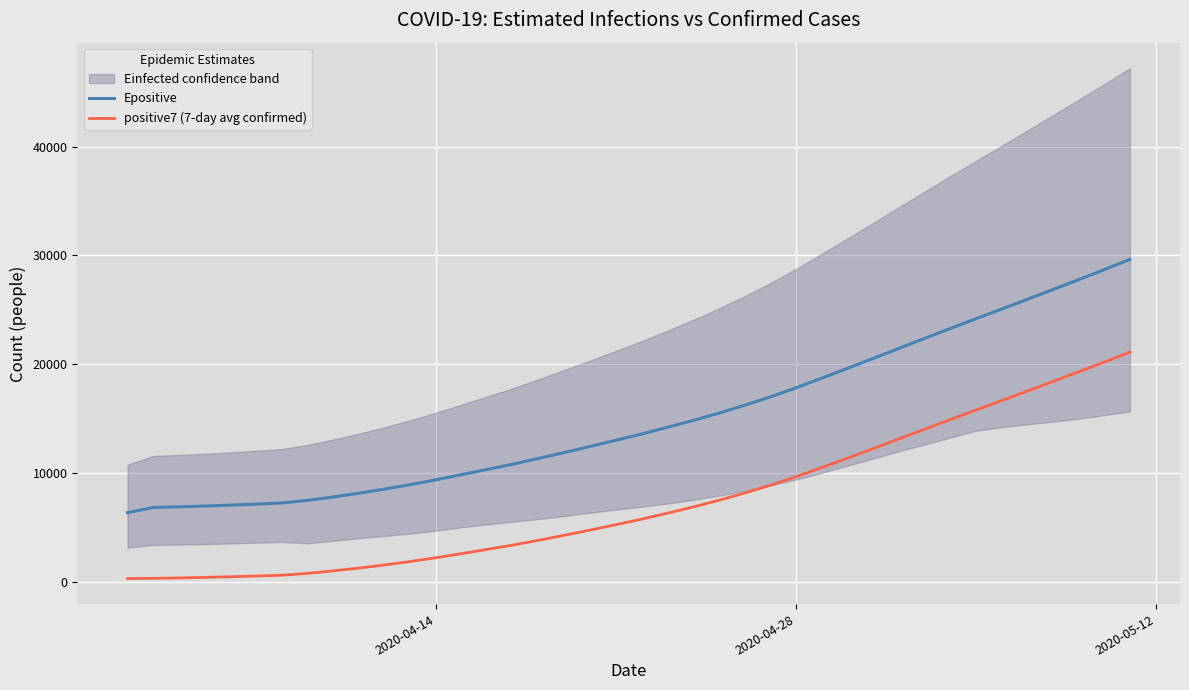

Reading left to right, what are all the values shown in this chart?

Epositive: 6363.6	6839.8	6896.5	6969.7	7053.2	7146.4	7253.2	7487.6	7805.3	8147.5	8527.4	8938.6	9379.7	9857.1	10336.9	10823.1	11348.9	11893.6	12449.9	13014.5	13589.8	14200.3	14831.5	15502.4	16222.5	16992.2	17825.0	18713.6	19611.7	20524.8	21447.0	22365.6	23275.0	24173.5	25060.8	25957.3	26860.5	27770.8	28689.6	29633.5
positive7 (7-day avg confirmed): 304.0	327.5	365.0	414.2	471.4	536.3	612.0	780.9	1013.7	1268.9	1556.9	1873.9	2219.6	2599.9	2988.1	3387.9	3826.6	4287.9	4765.7	5257.4	5765.0	6310.4	6881.0	7494.3	8159.4	8877.3	9660.9	10503.7	11361.6	12239.3	13130.4	14022.1	14907.9	15785.3	16653.0	17530.3	18413.7	19302.9	20198.3	21115.0